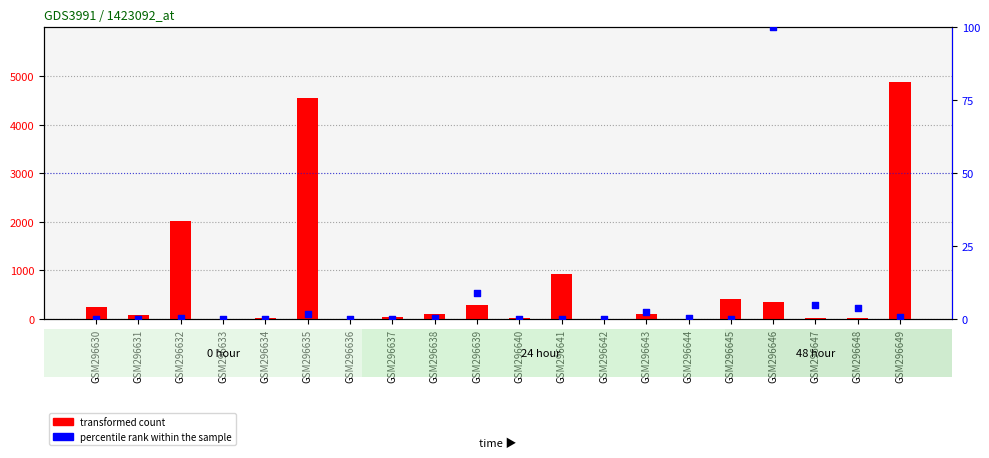

Is the value of transformed count at GSM296640 greater than the value of percentile rank within the sample at GSM296632?

Yes